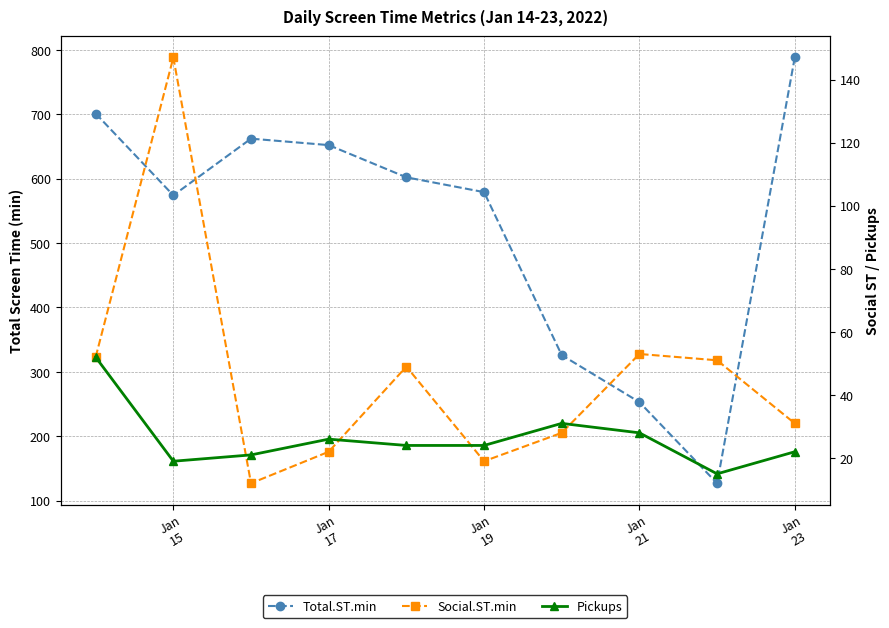

List the series in order of their peak value, highest first.

Total.ST.min, Social.ST.min, Pickups